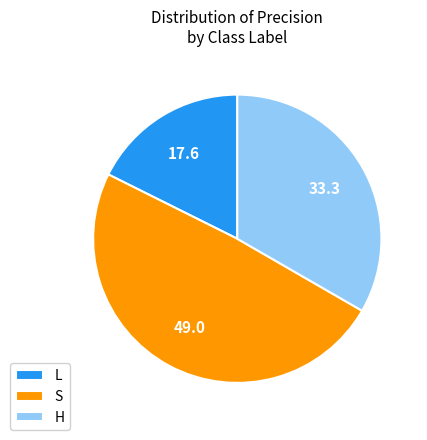

Is it true that L is 18% of the pie?

True